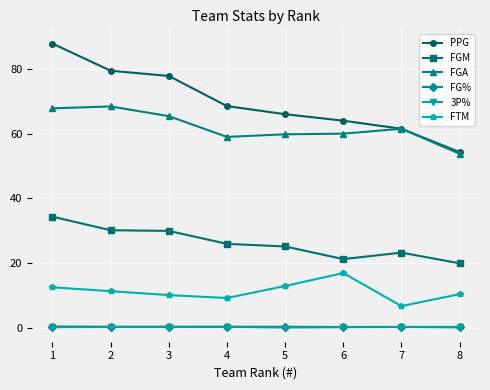

Which series has the widest spread of values?

PPG